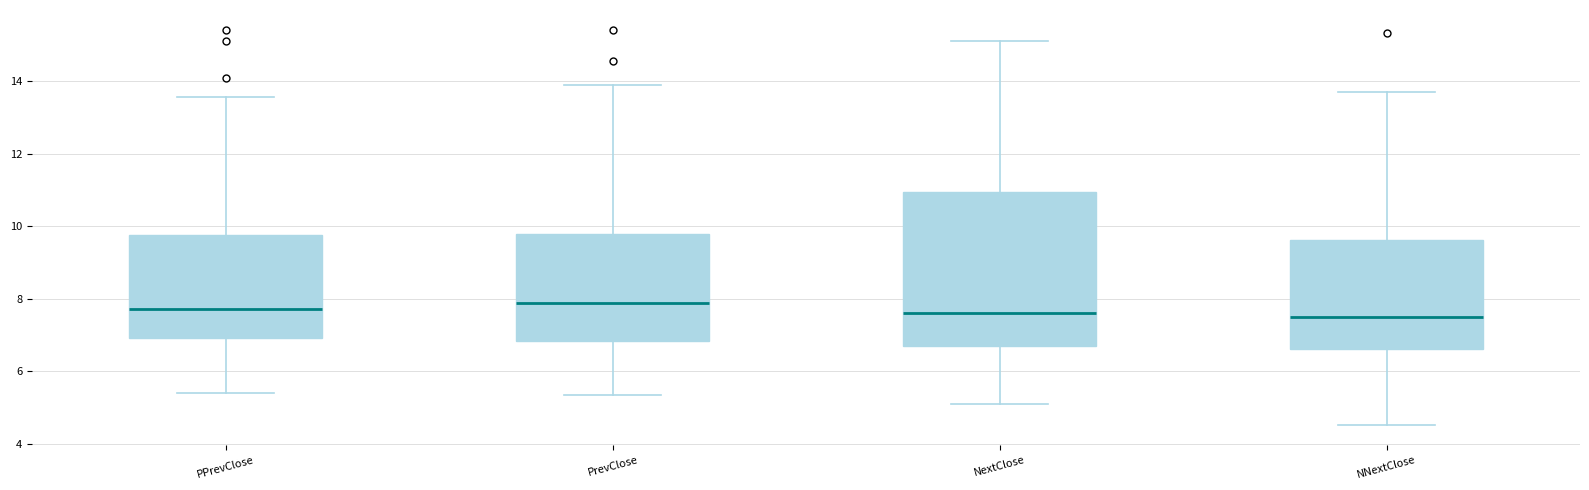

Reading left to right, transcribe this box plot: for each box, give where its median line is, the range the box spans, and where its two whiskers end, as read against the y-axis. The values are not printed on the chart, so give them approximately, as read against the axis.

PPrevClose: median 7.8, box 7.0 to 9.8, whiskers 5.4 to 13.6
PrevClose: median 7.8, box 6.8 to 9.8, whiskers 5.4 to 14.0
NextClose: median 7.6, box 6.8 to 11.0, whiskers 5.2 to 15.2
NNextClose: median 7.6, box 6.6 to 9.6, whiskers 4.6 to 13.6